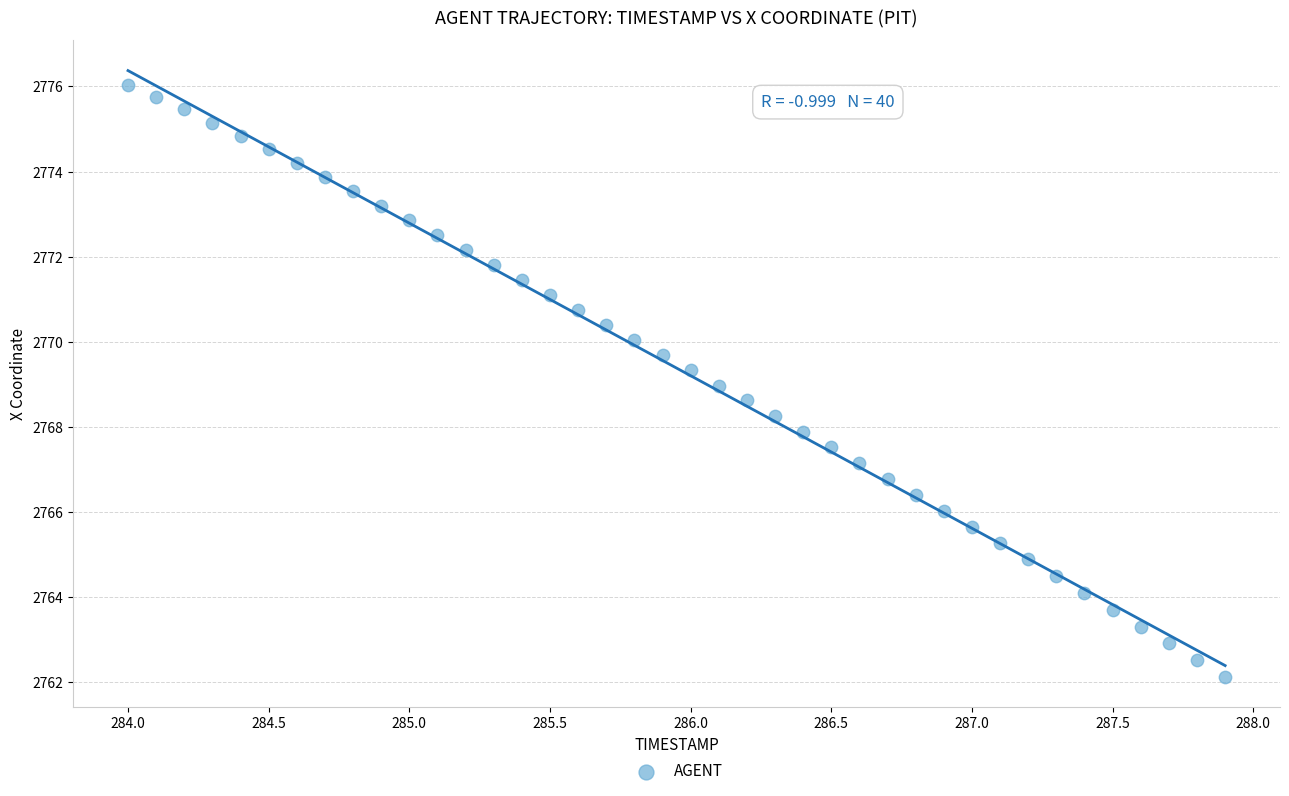

What is the range of X values (max minus min)?

3.9